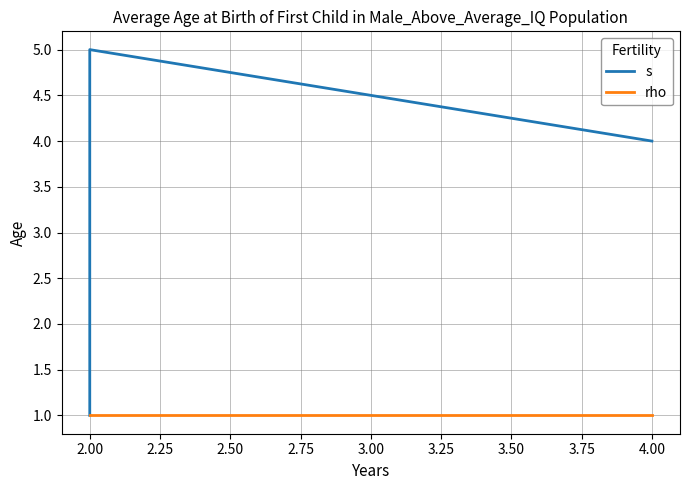

At which label is s closest to 3?

2.00